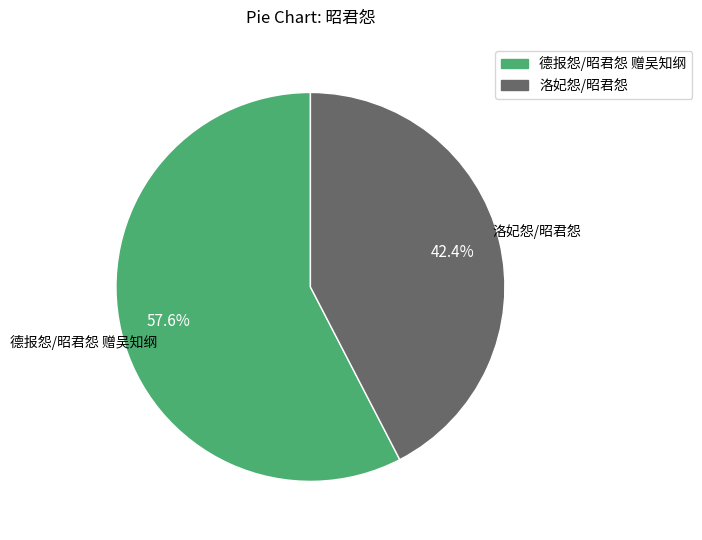

How many slices are in this pie chart?

2